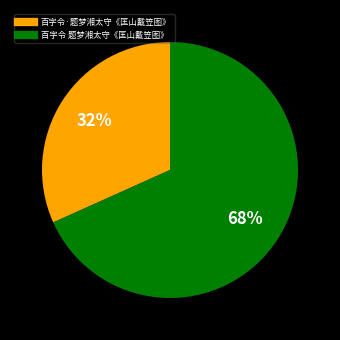

Combined, do 百字令 题梦湘太守《匡山戴笠图》 and 百字令·题梦湘太守《匡山戴笠图》 account for over 50%?

Yes